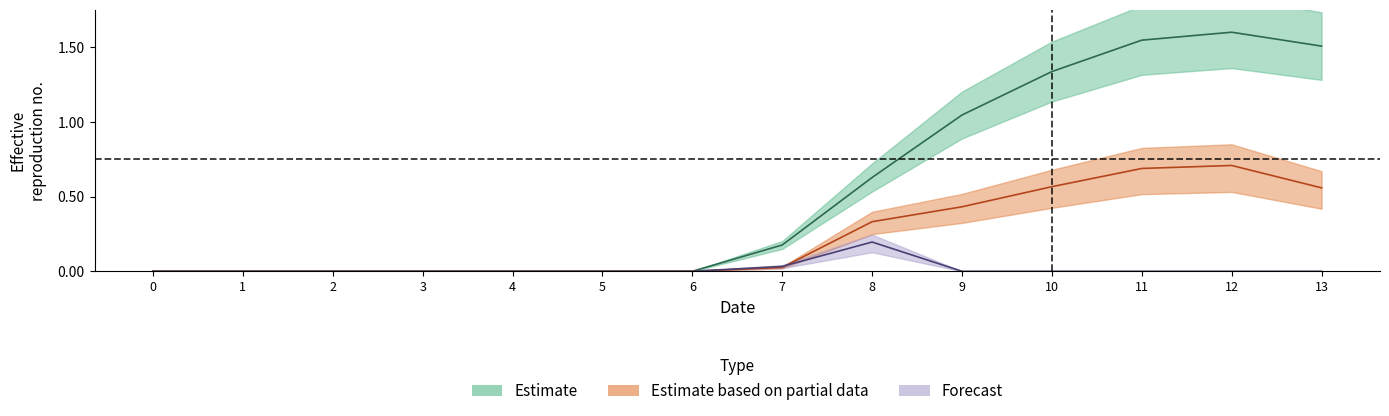

True or false: series_0_upper has more than 2 interior local peaks.

False